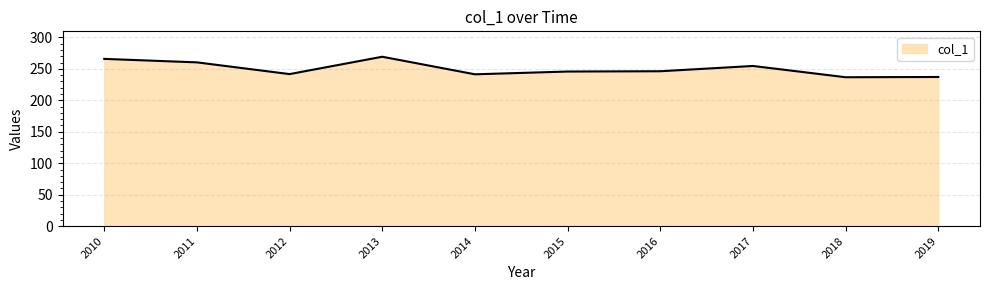

Is it true that the value at 2013 is 163.1?

False